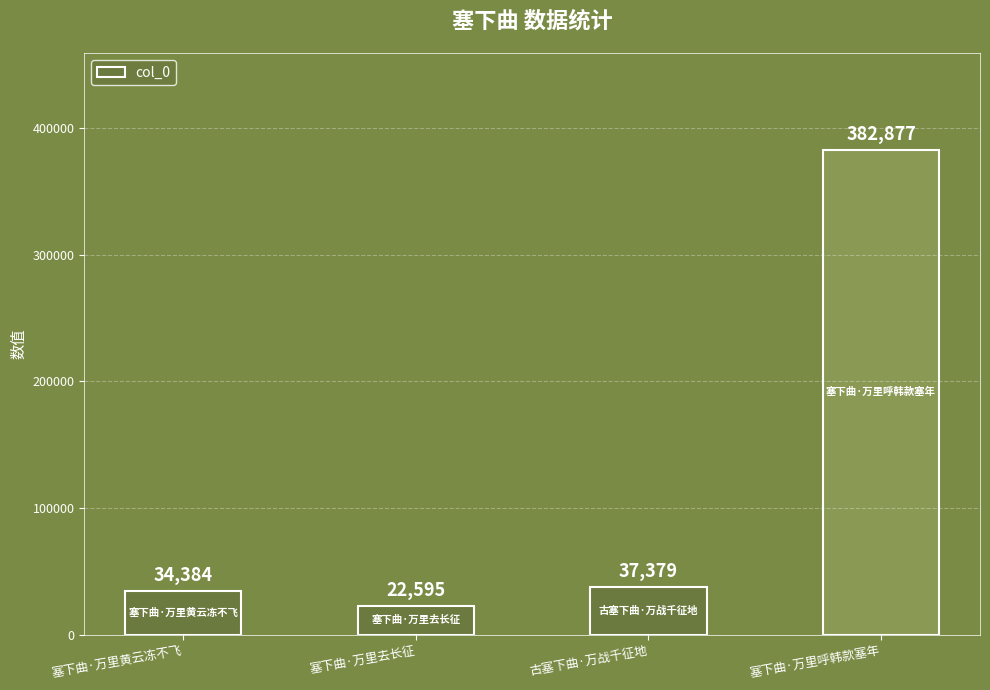

List the labels in order of value, smallest first.

塞下曲·万里去长征, 塞下曲·万里黄云冻不飞, 古塞下曲·万战千征地, 塞下曲·万里呼韩款塞年